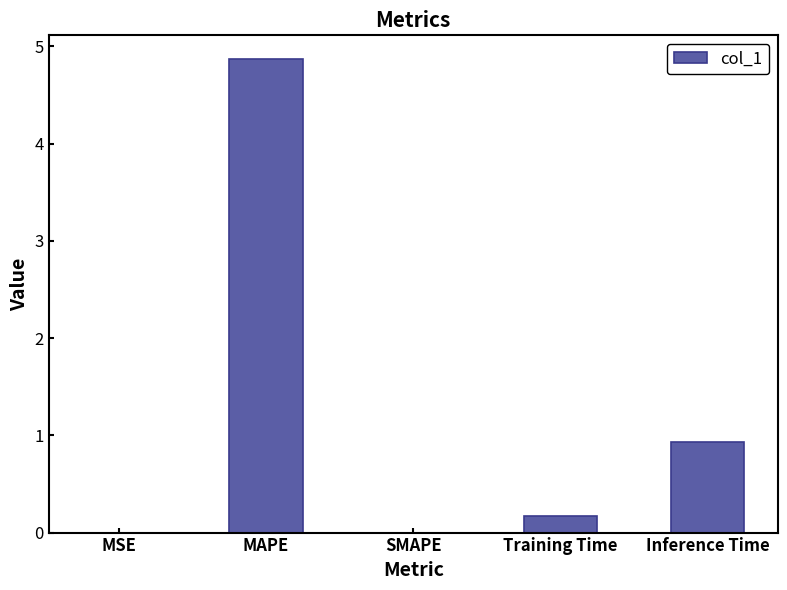

Which category has the highest value across all series?

MAPE